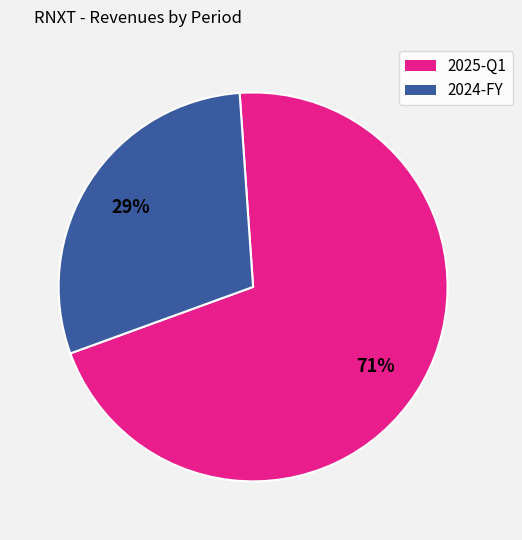

To the nearest percent, what is the average slice percentage?

50%